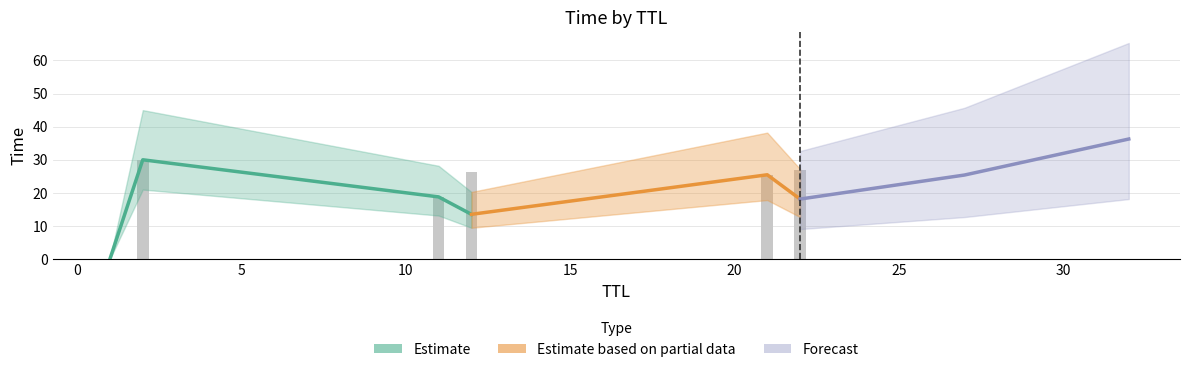

True or false: the data shows 30.0 at 2.

True